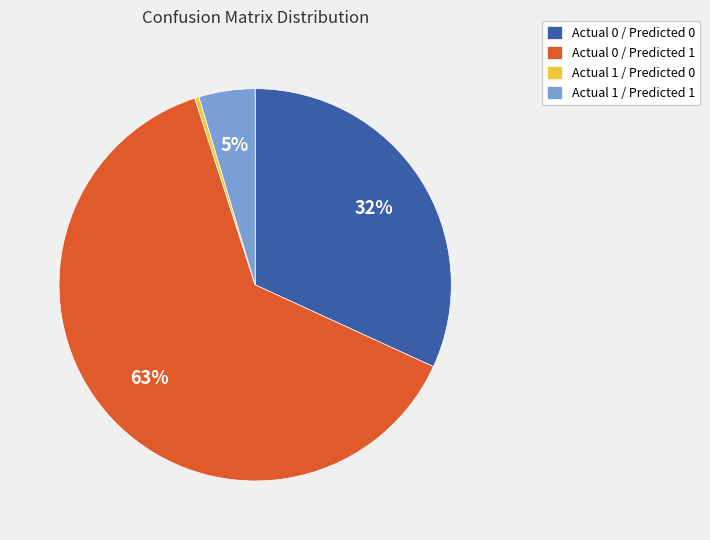

Which slice is the smallest?

Actual 1 / Predicted 0